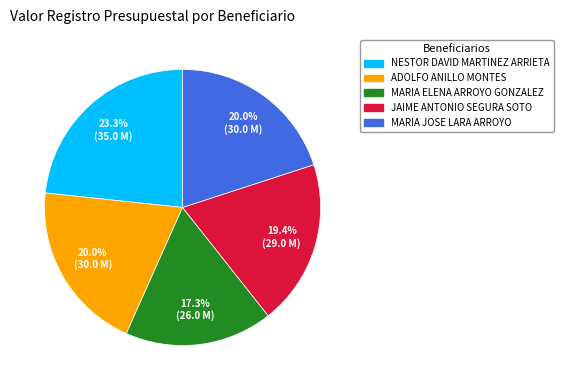

Is there any slice that represents more than half of the pie?

No